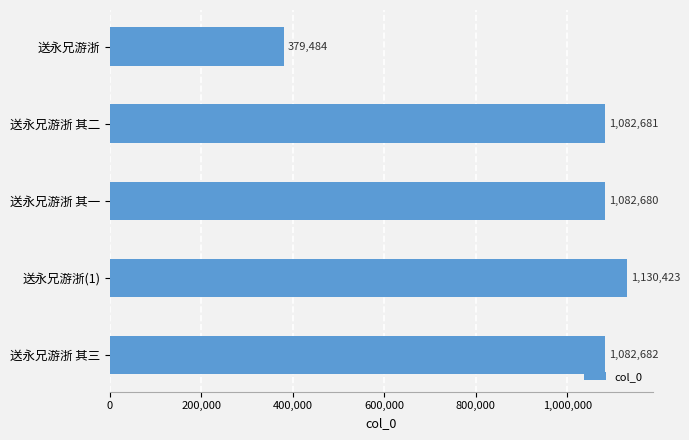

Rank the categories by value from highest to lowest.

送永兄游浙(1), 送永兄游浙 其三, 送永兄游浙 其二, 送永兄游浙 其一, 送永兄游浙